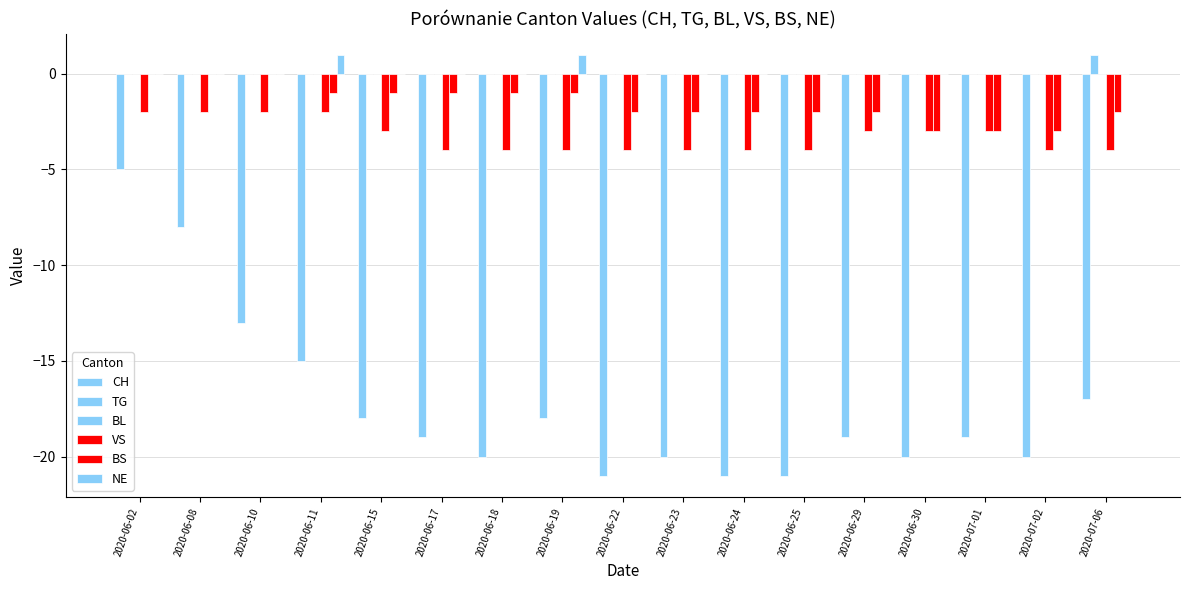

How many groups of bars are there?

17